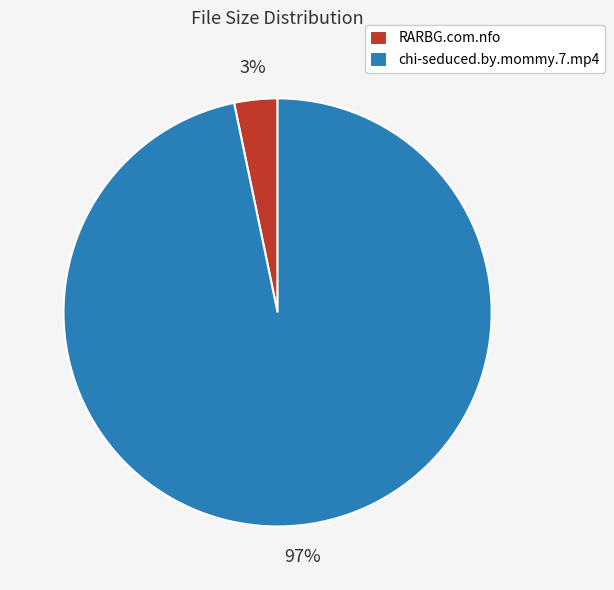

Does any single category account for the majority?

Yes